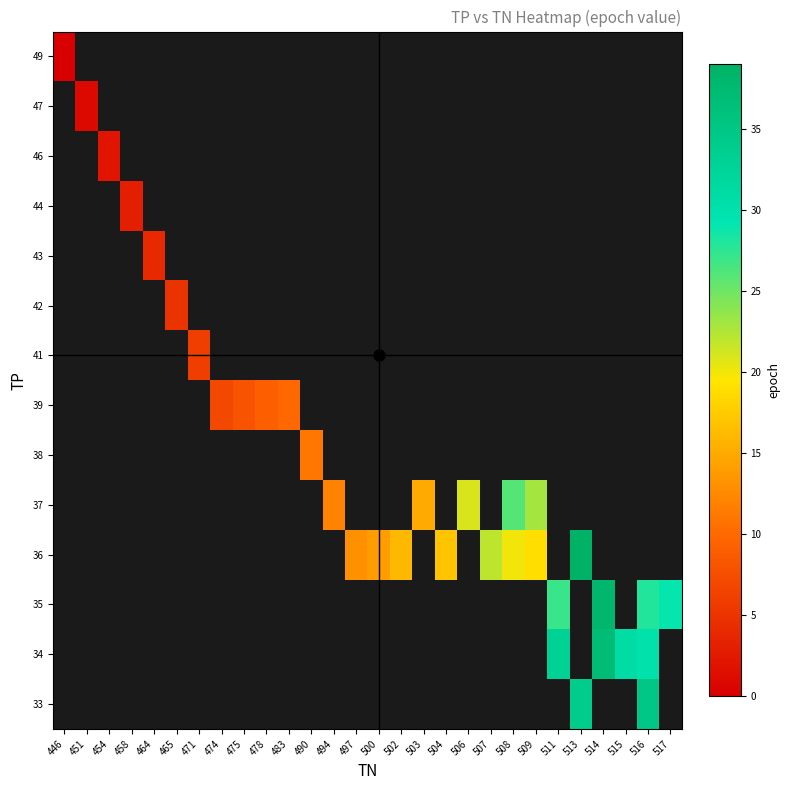

Count the number of categories in the chart.

28